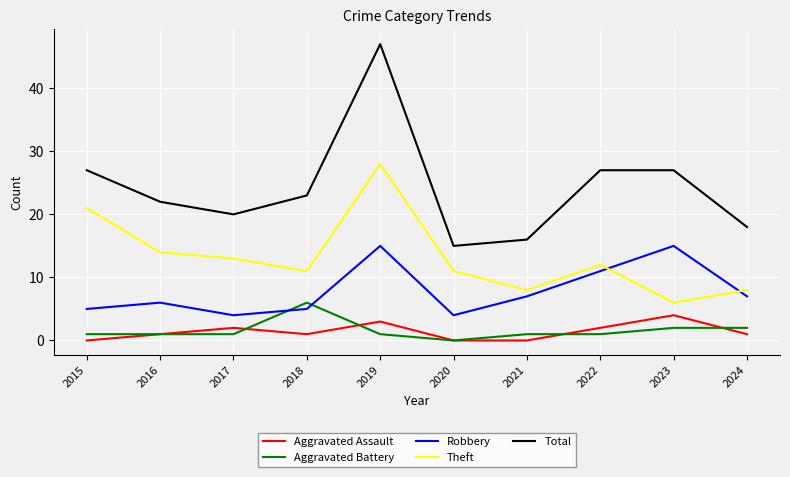

List the series in order of their peak value, lowest first.

Aggravated Assault, Aggravated Battery, Robbery, Theft, Total